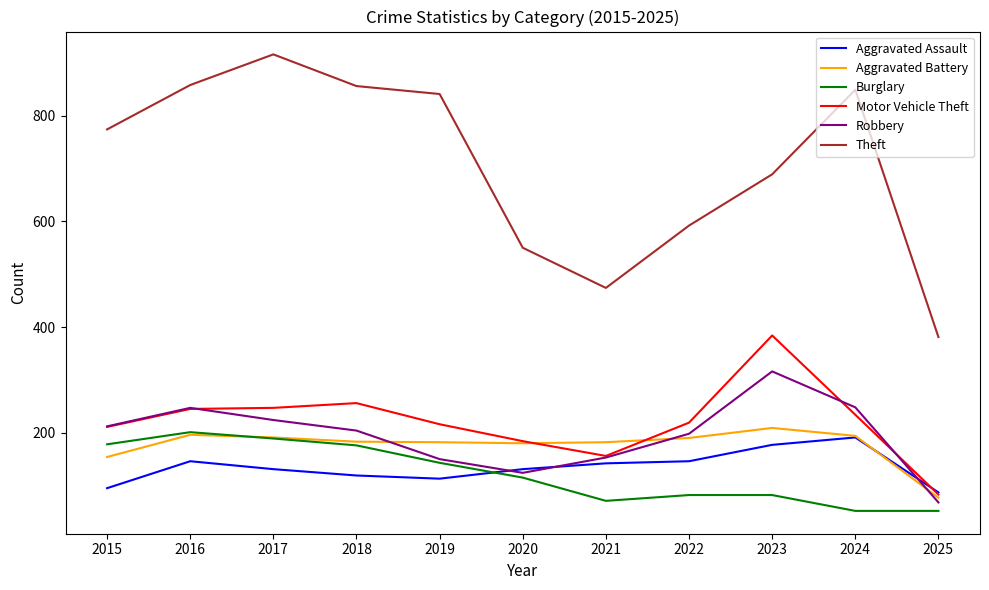

What is the difference between the maximum and second lowest values in the Burglary series?

149